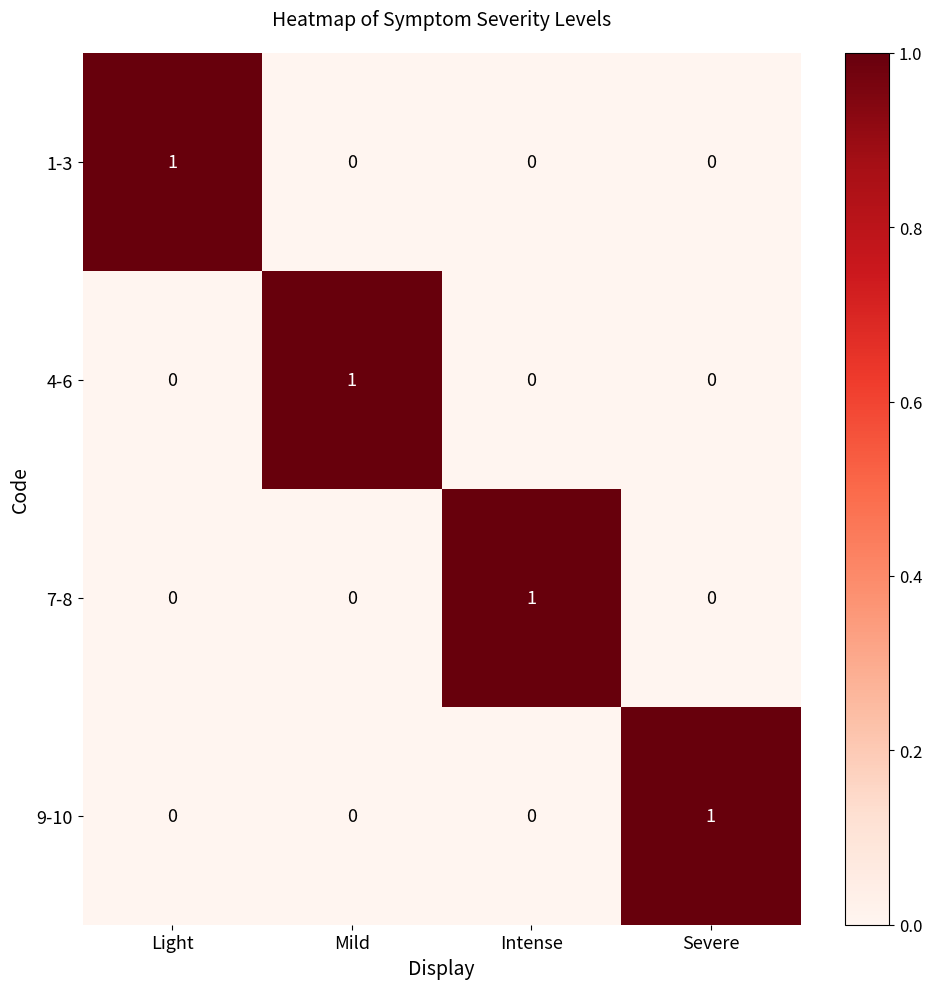

How many distinct data groups are displayed?

4